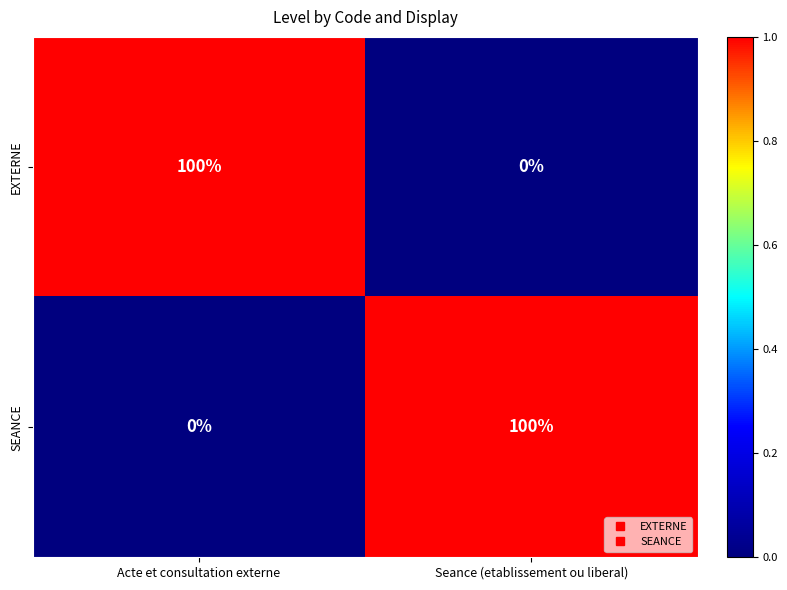

What is the total value across all series at Seance (etablissement ou liberal)?

100